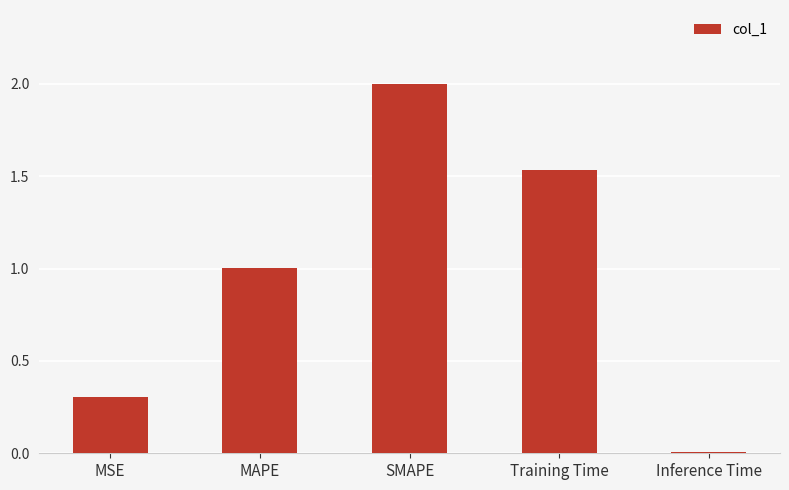

What position from the left is MSE?

1